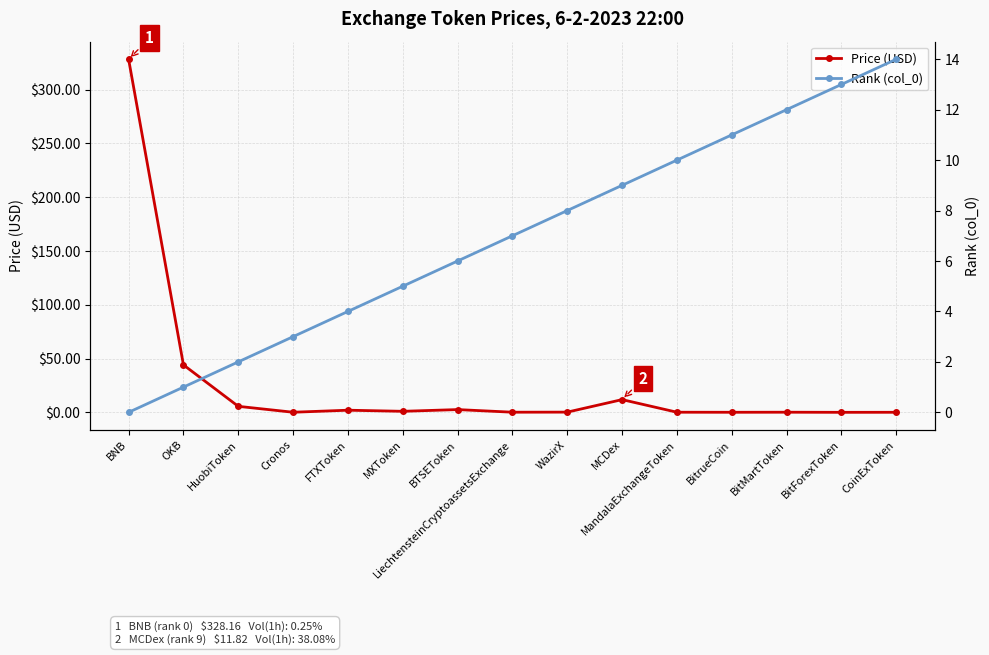

What is the label of the 1st point from the left?

BNB